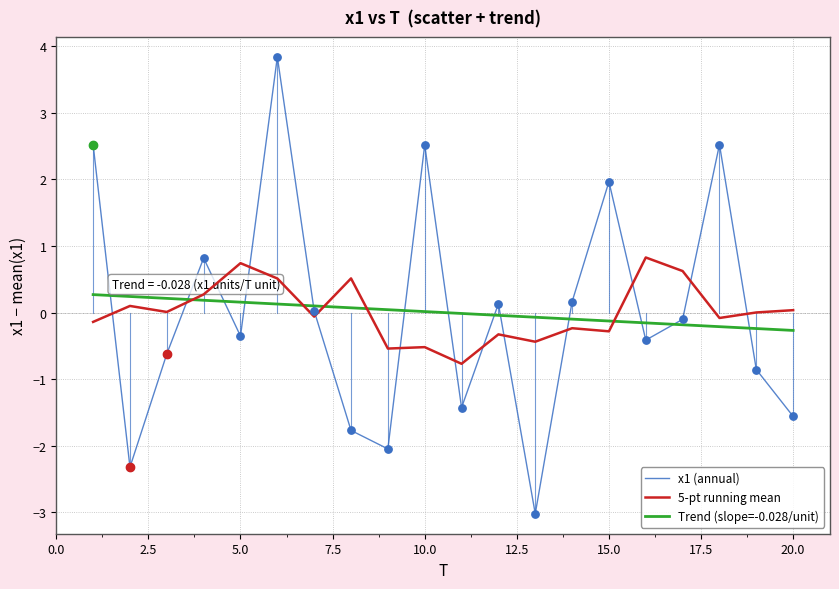

List the series in order of their peak value, lowest first.

Trend (slope=-0.028/unit), 5-pt running mean, x1 (annual)